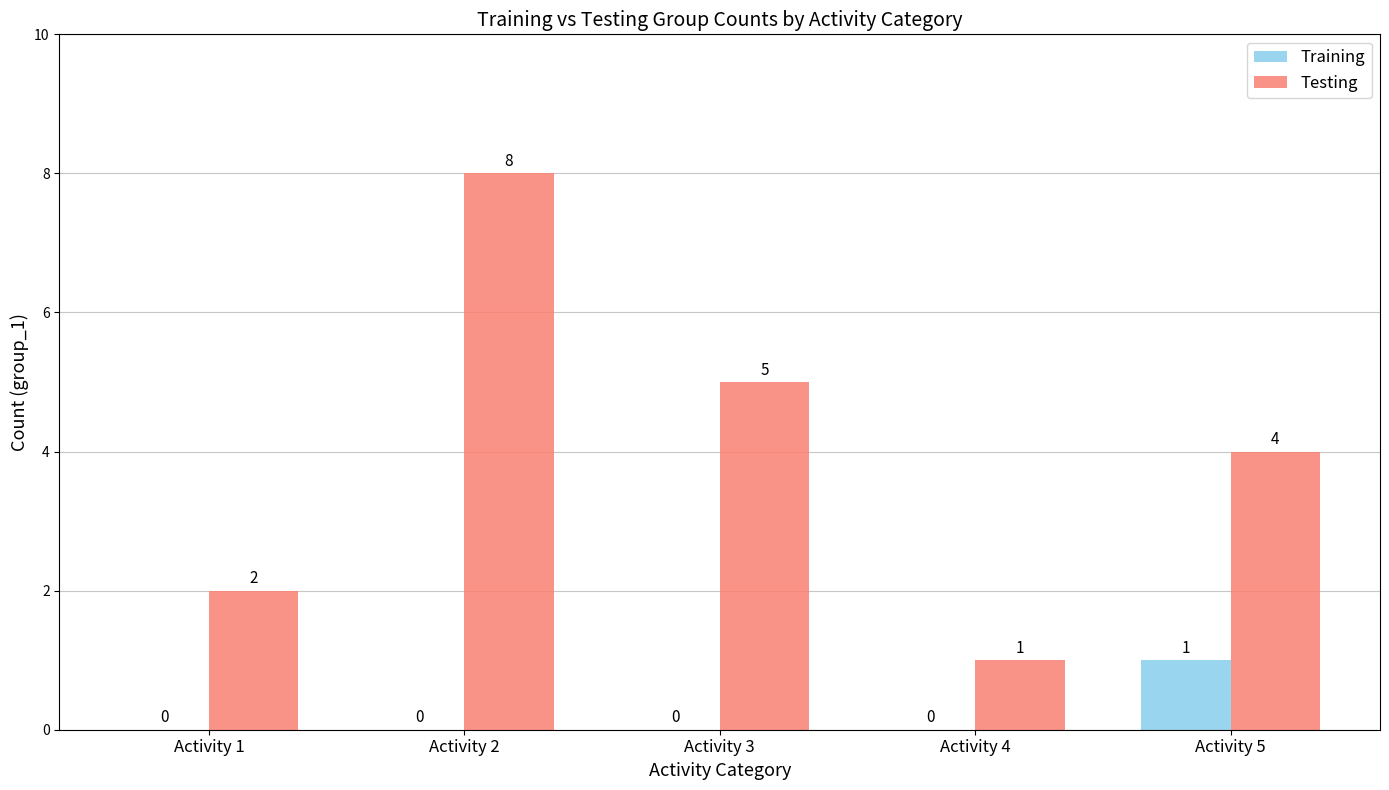

Count the number of data series in this chart.

2